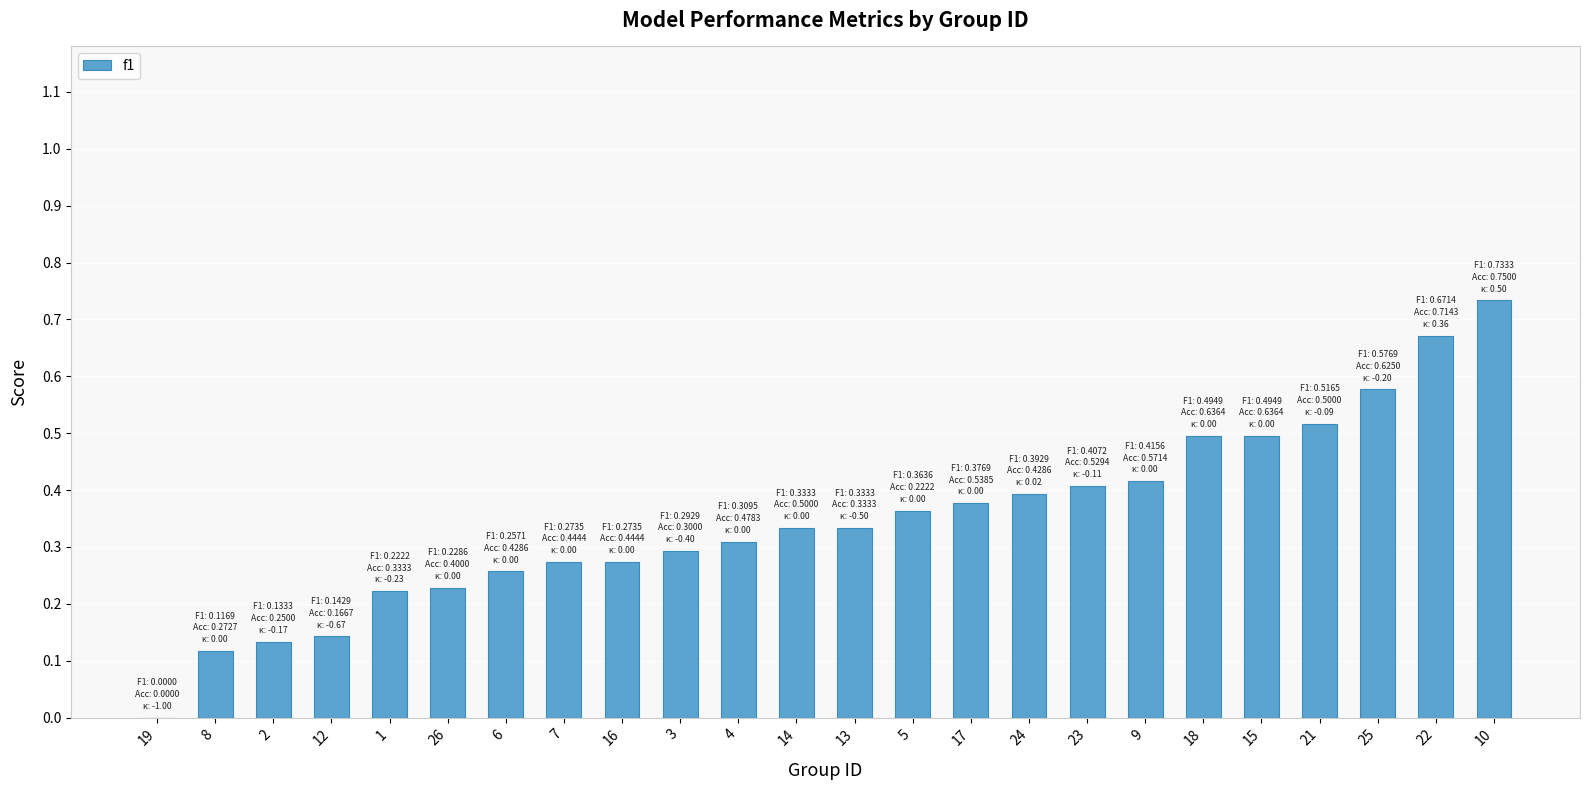

Are the bars horizontal?

No